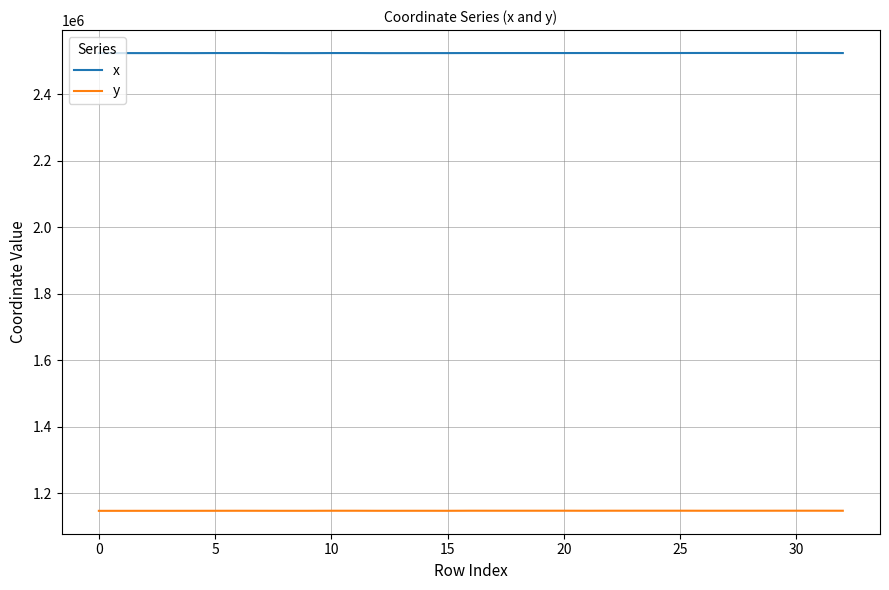

Rank the series by their average value, from lowest to highest.

y, x